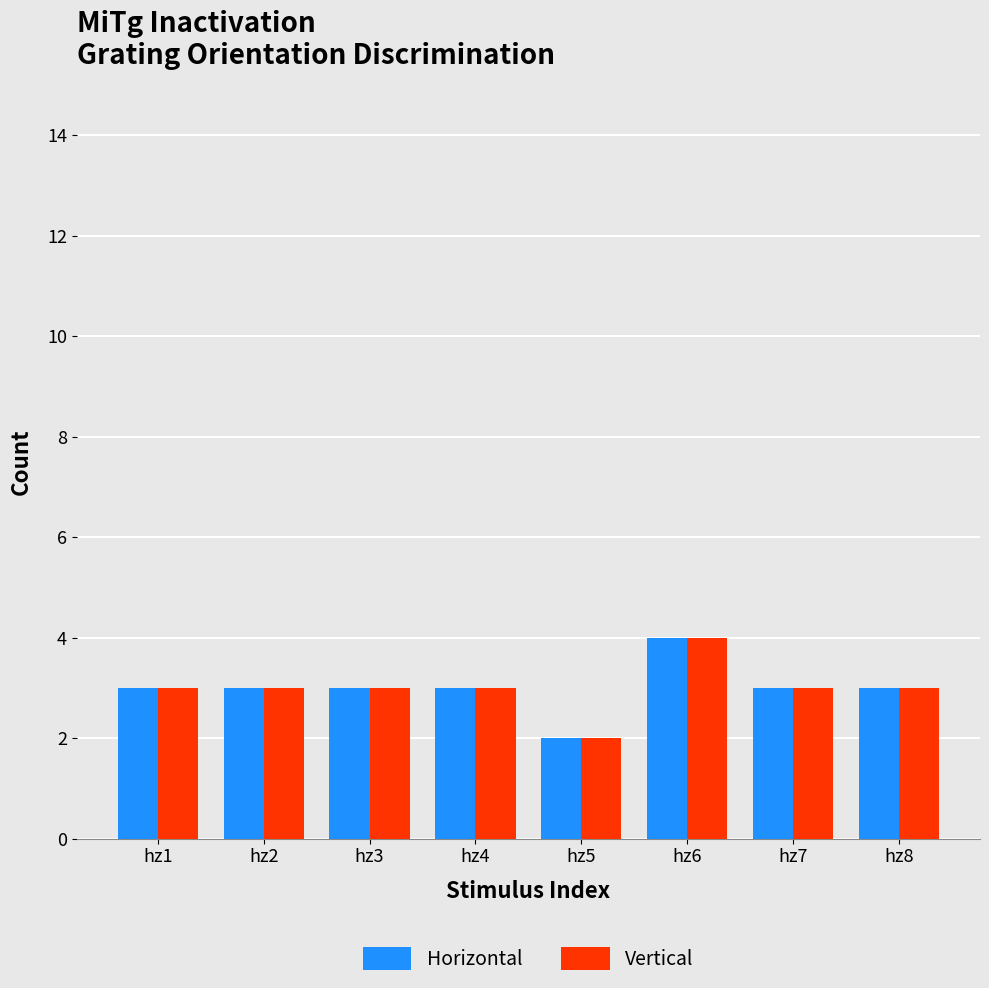

The Vertical series shows 2 at hz5. True or false?

True